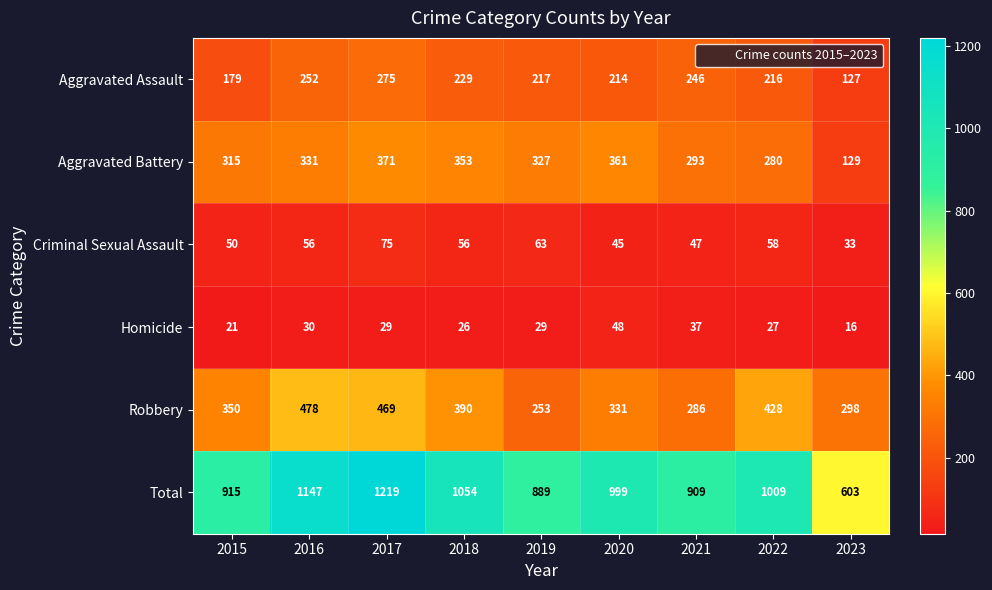

Which series has the largest range (max minus min)?

Total